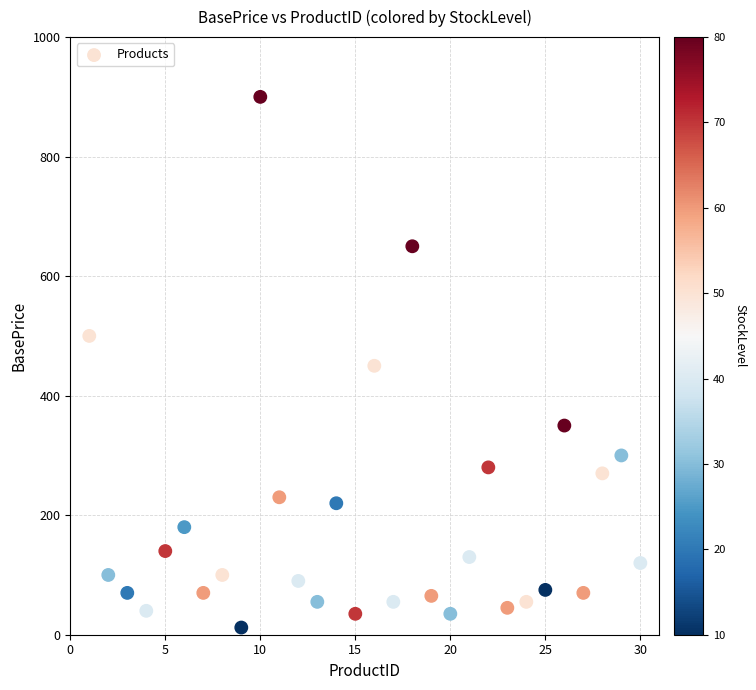

What is the range of X values (max minus min)?

29